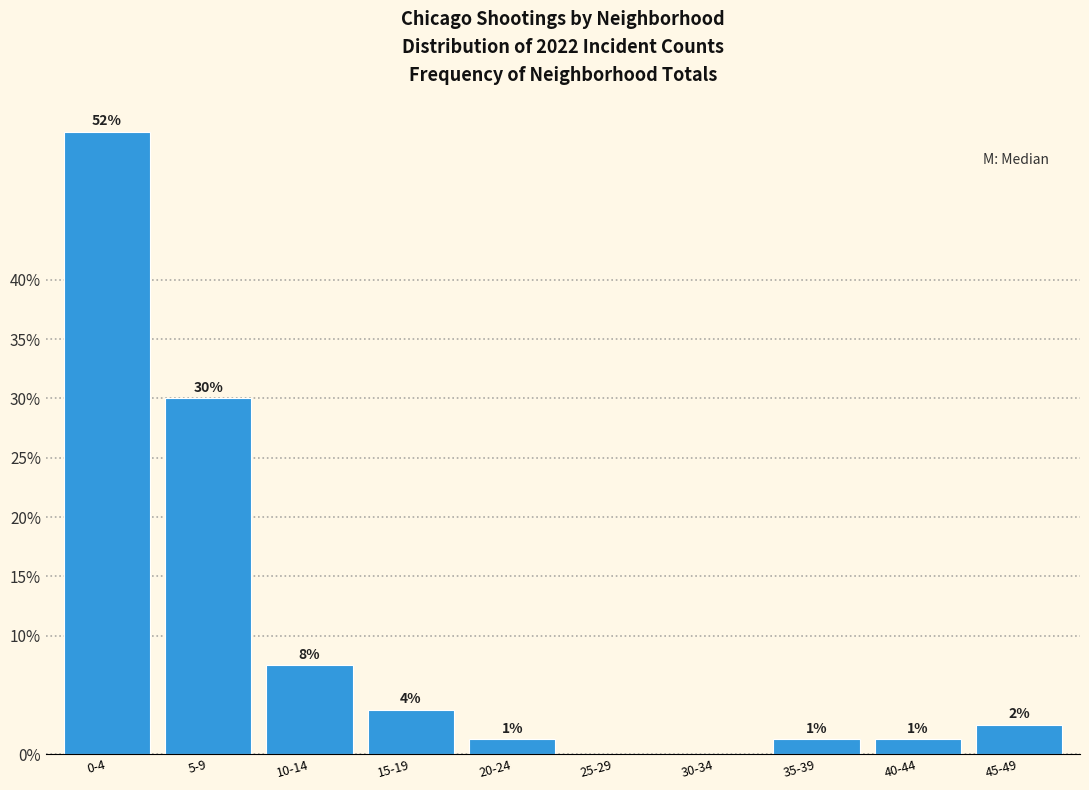

Are the bars horizontal?

No